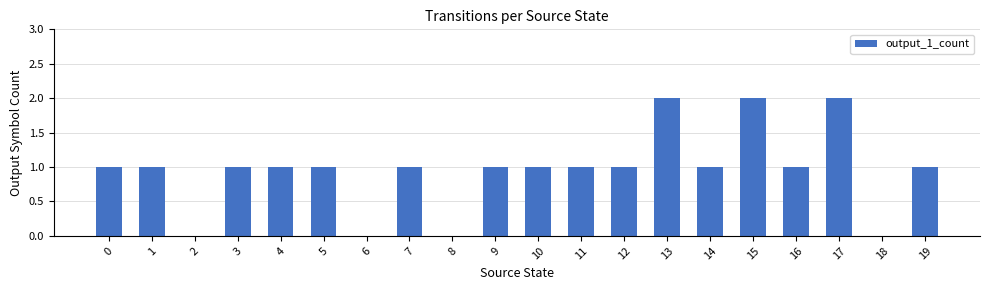

Read the value at 15.

2